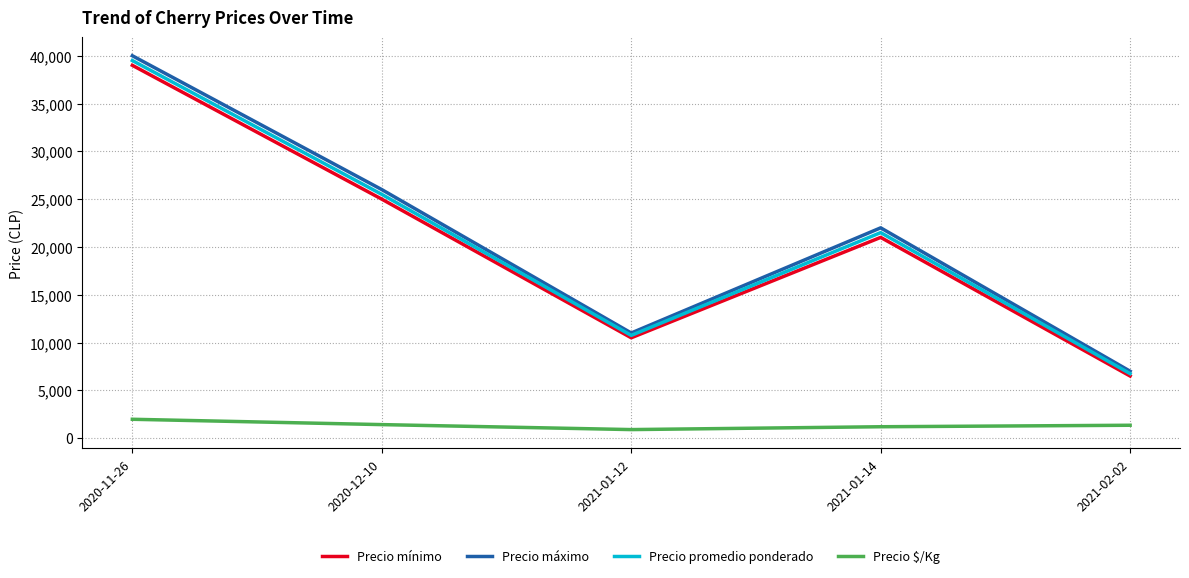

What is the greatest value displayed?

40000